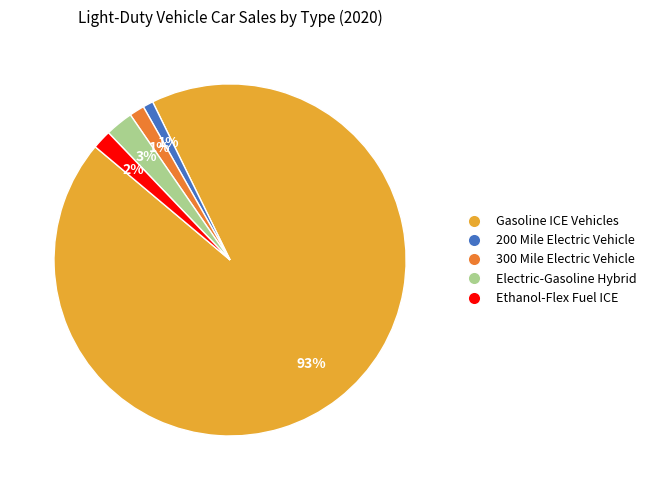

To the nearest percent, what is the difference between the largest and smallest slice percentages?

92%